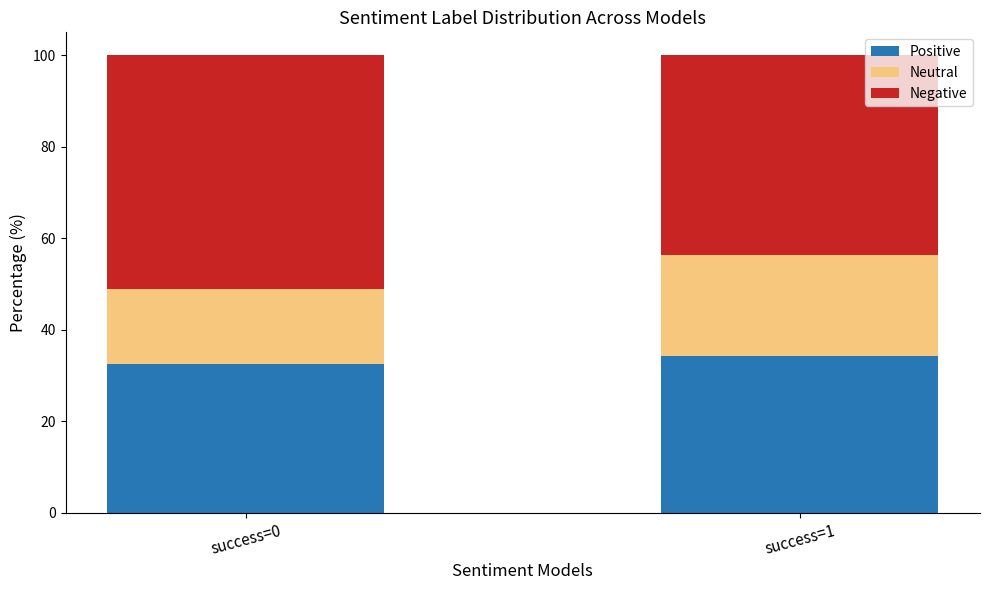

The Positive series shows 32.6 at success=0. True or false?

True